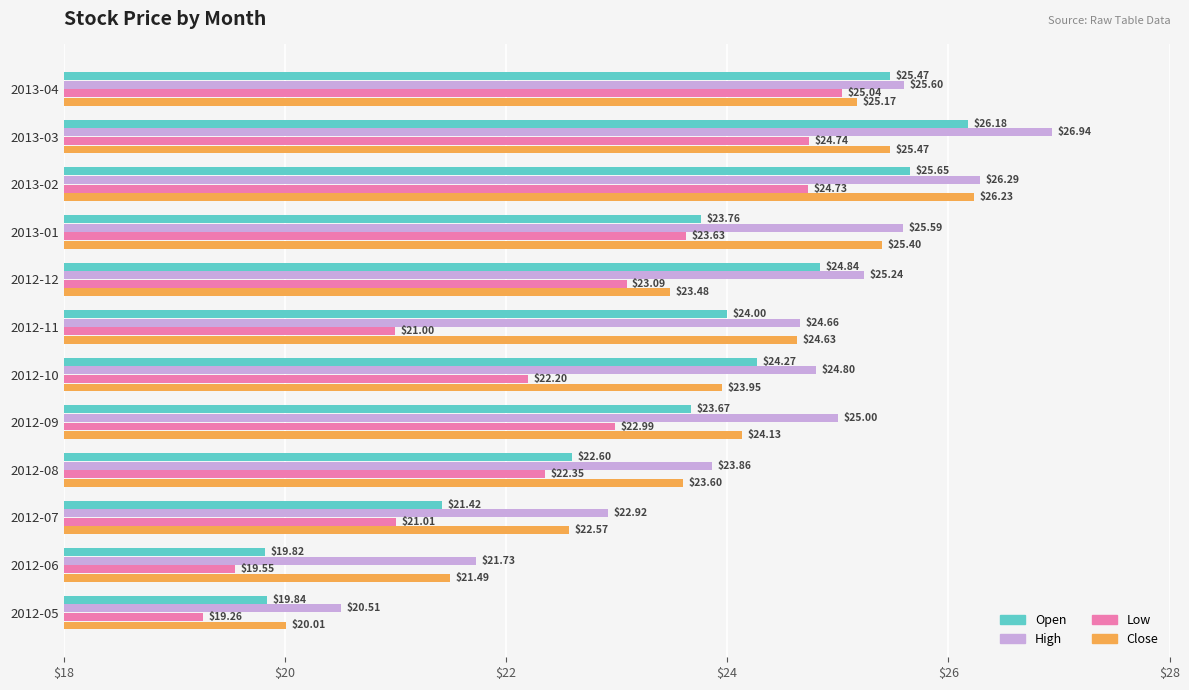

Rank the series by their maximum value, from highest to lowest.

High, Close, Open, Low